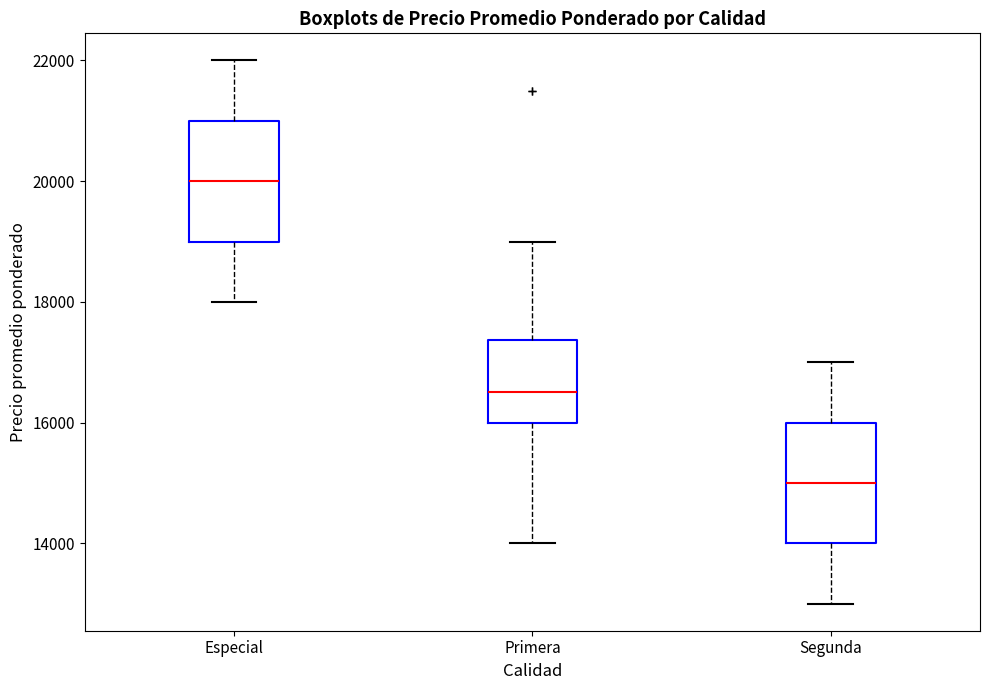

Reading left to right, read every box against the y-axis: the position of its median line, the range the box covers, and the ends of its whiskers. The values are not printed on the chart, so give them approximately, as read against the axis.

Especial: median 20000, box 19000 to 21000, whiskers 18000 to 22000
Primera: median 16600, box 16000 to 17400, whiskers 14000 to 19000
Segunda: median 15000, box 14000 to 16000, whiskers 13000 to 17000